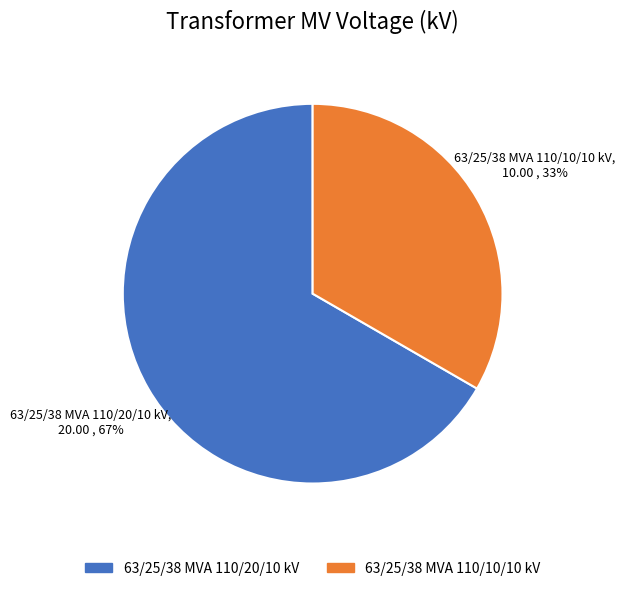

Approximately how many times larger is the value at 63/25/38 MVA 110/10/10 kV compared to 63/25/38 MVA 110/20/10 kV?

0.5